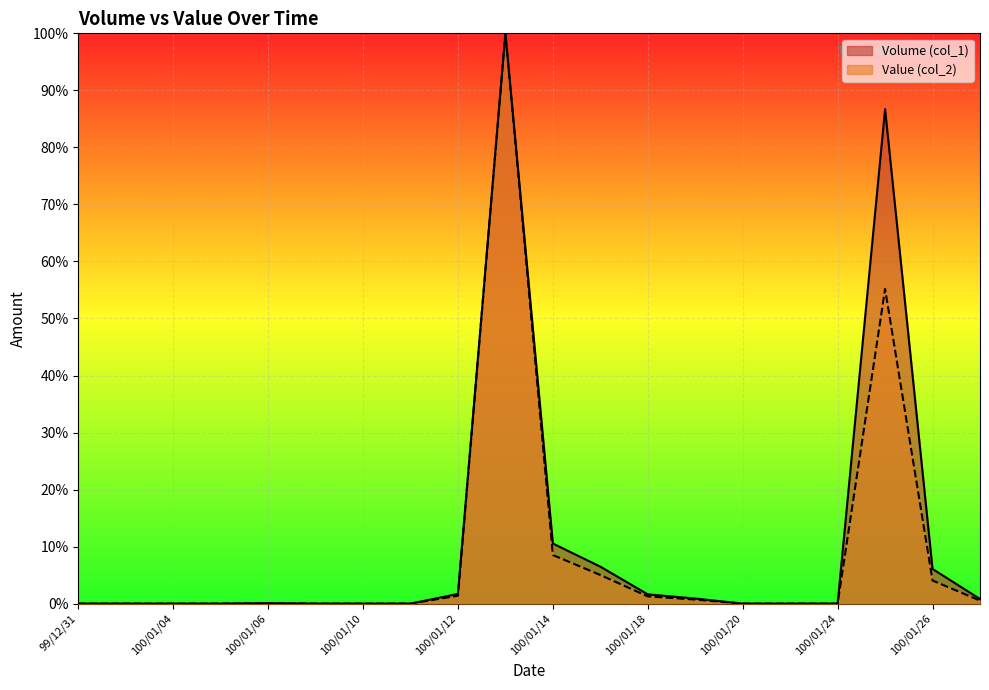

Reading left to right, list all the values displayed in this chart.

Volume (col_1): 0.0	0.0	0.0	0.0	0.1	0.0	0.0	0.0	1.7	100.0	10.5	6.5	1.6	0.9	0.0	0.0	0.0	86.7	6.1	0.8
Value (col_2): 0.0	0.0	0.0	0.0	0.1	0.0	0.0	0.0	1.4	100.0	8.5	5.0	1.3	0.7	0.0	0.0	0.0	55.2	4.1	0.5